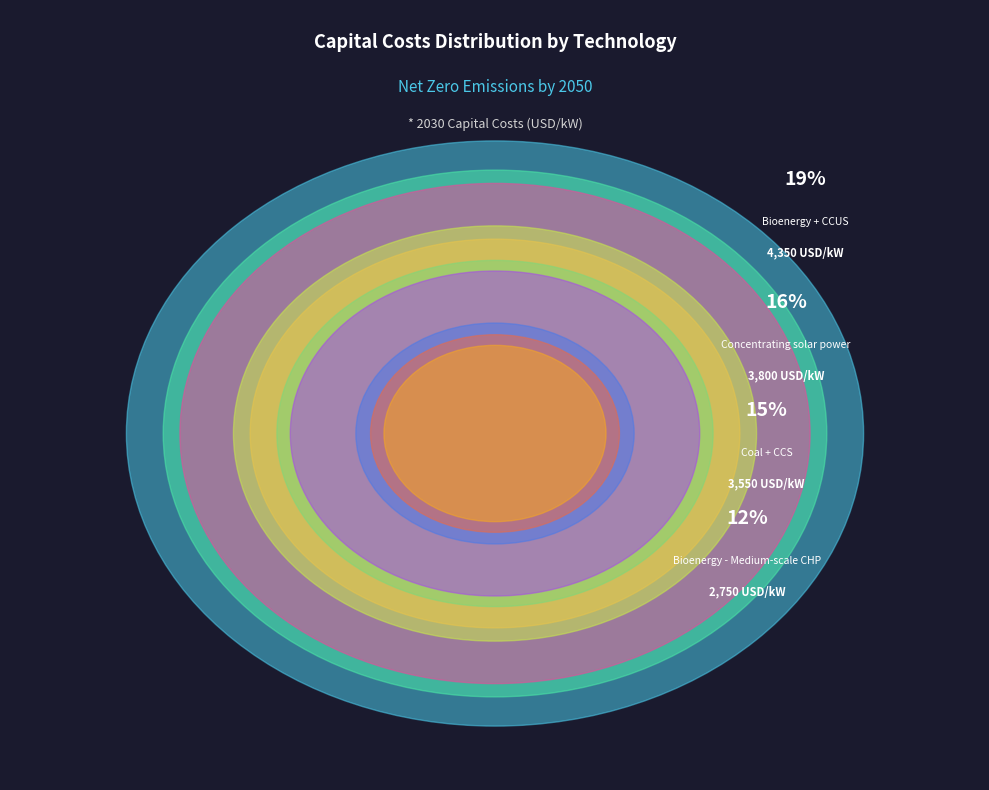

Which has a higher value, Bioenergy + CCUS or CCGT + CCS?

Bioenergy + CCUS